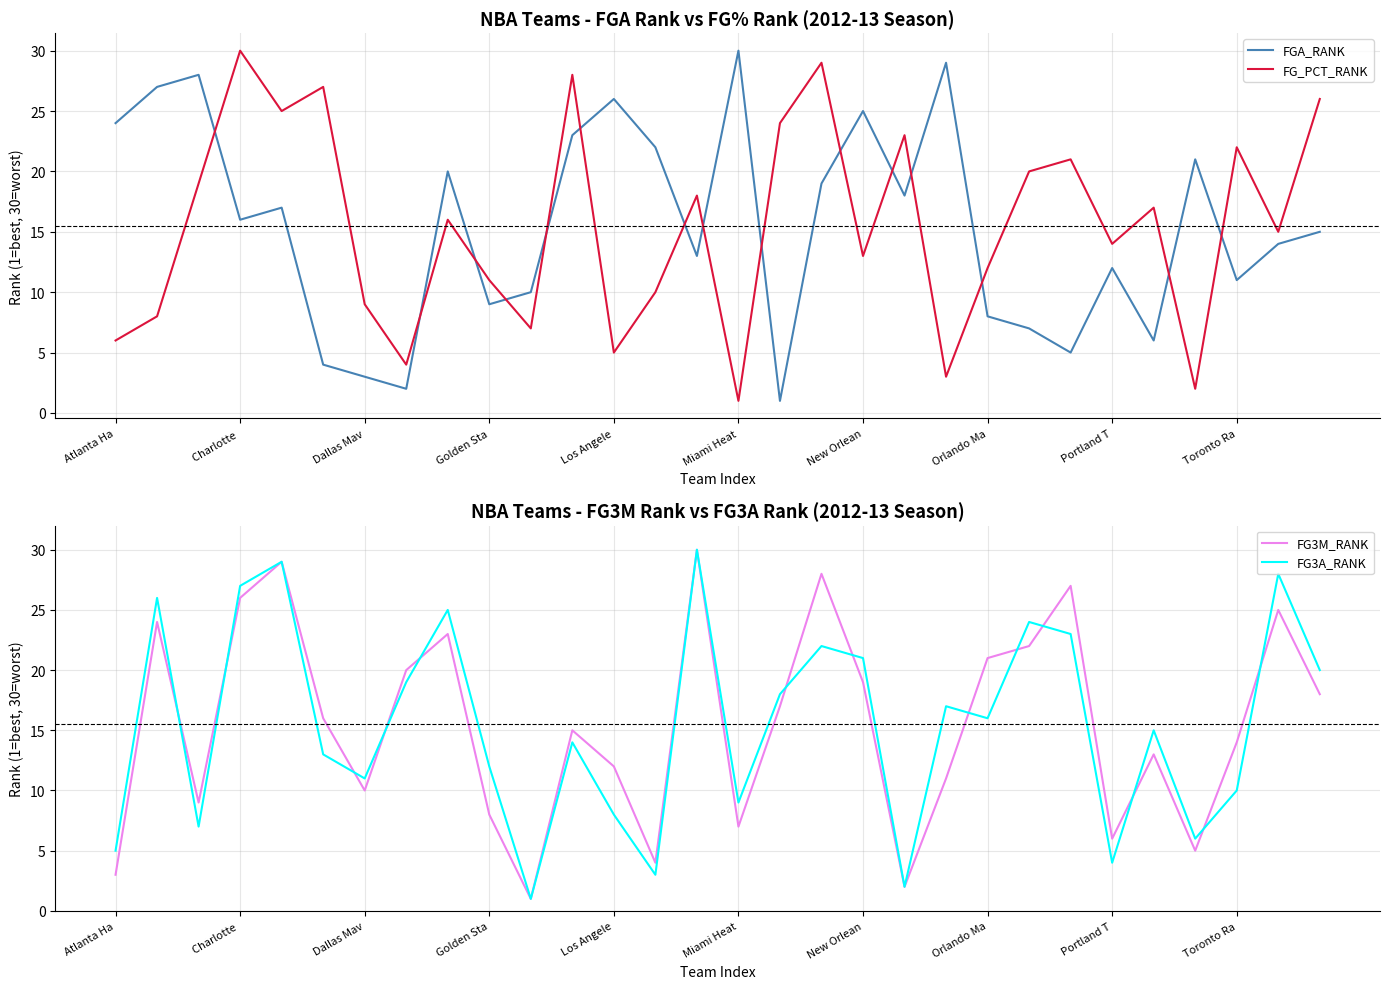

Is it true that FG_PCT_RANK equals 2 at Los Angele?

False